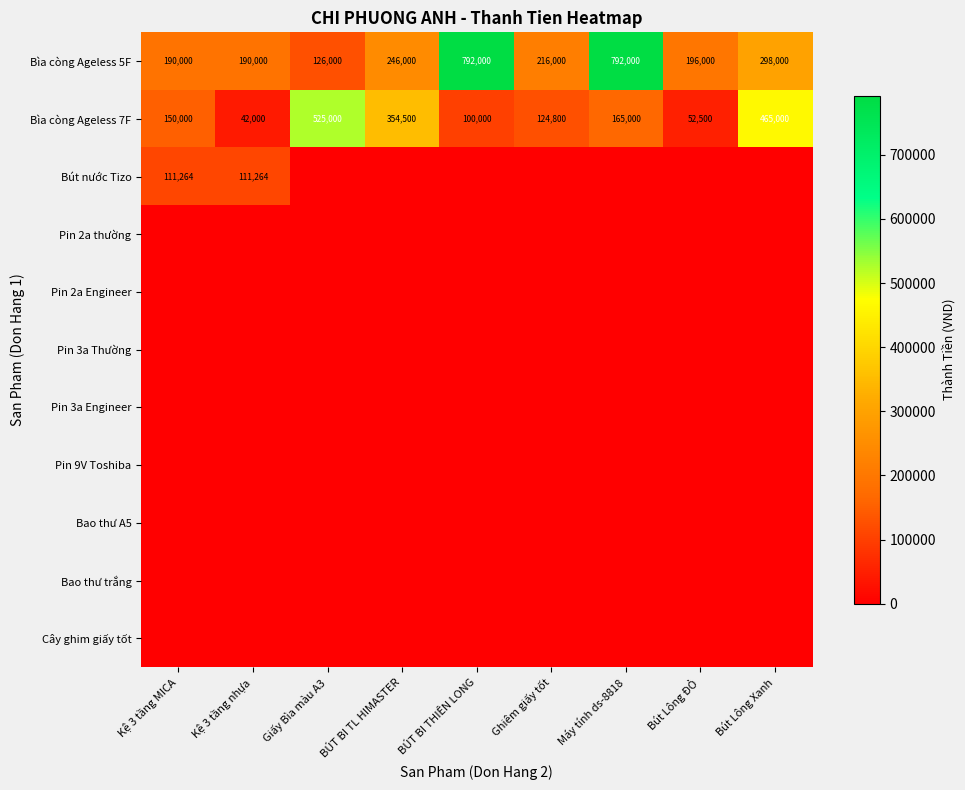

What is the difference between the highest and lowest values at BÚT BI THIÊN LONG?

792000